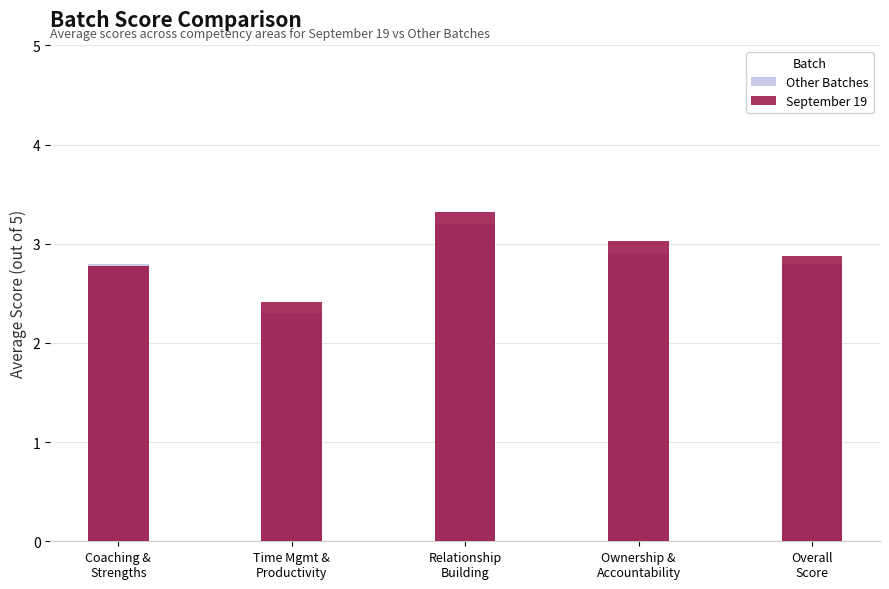

What is the total value across all series at Coaching &
Strengths?

5.6